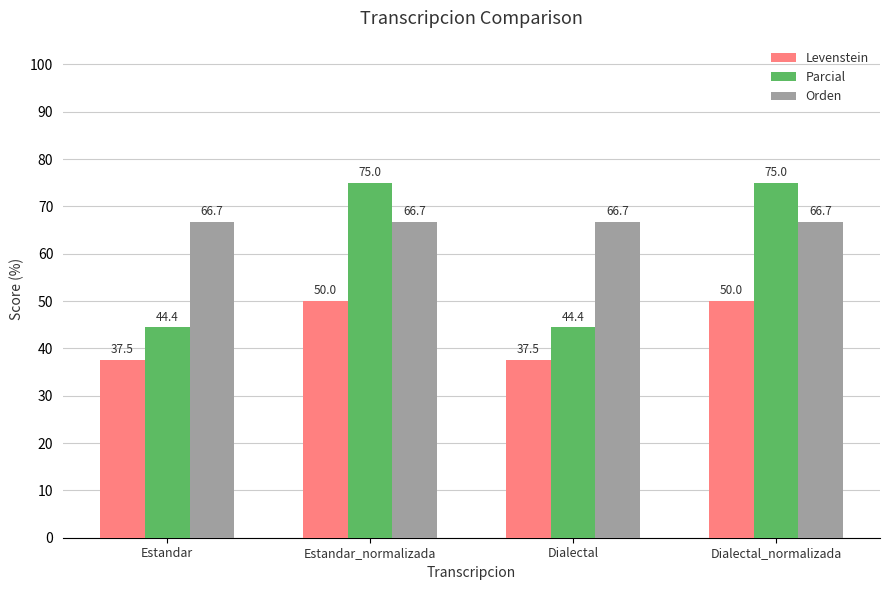

What is the maximum value shown in the chart?

75.0